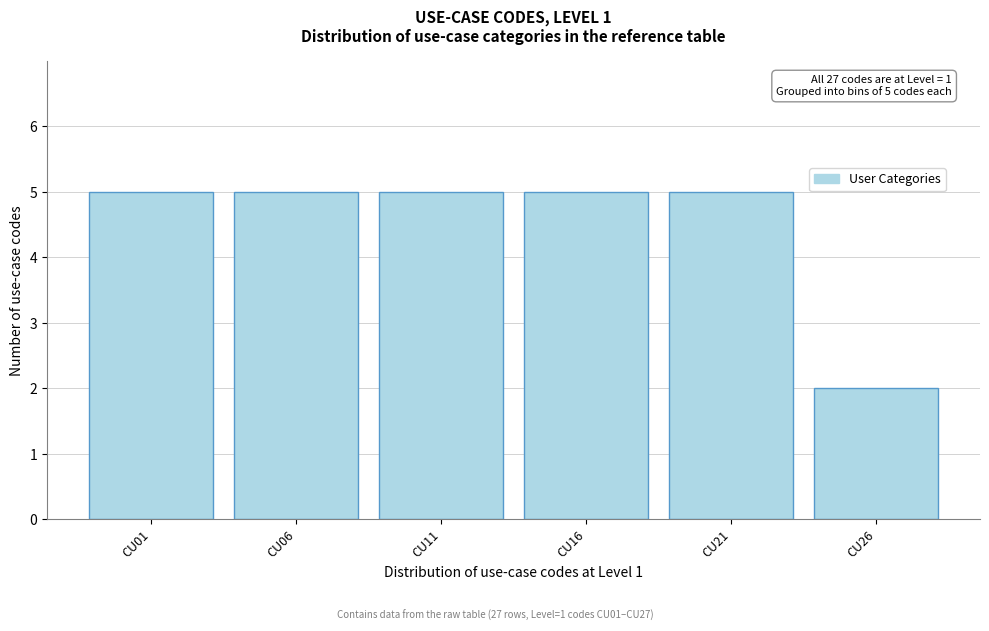

Reading left to right, what are all the values shown in this chart?

5	5	5	5	5	2